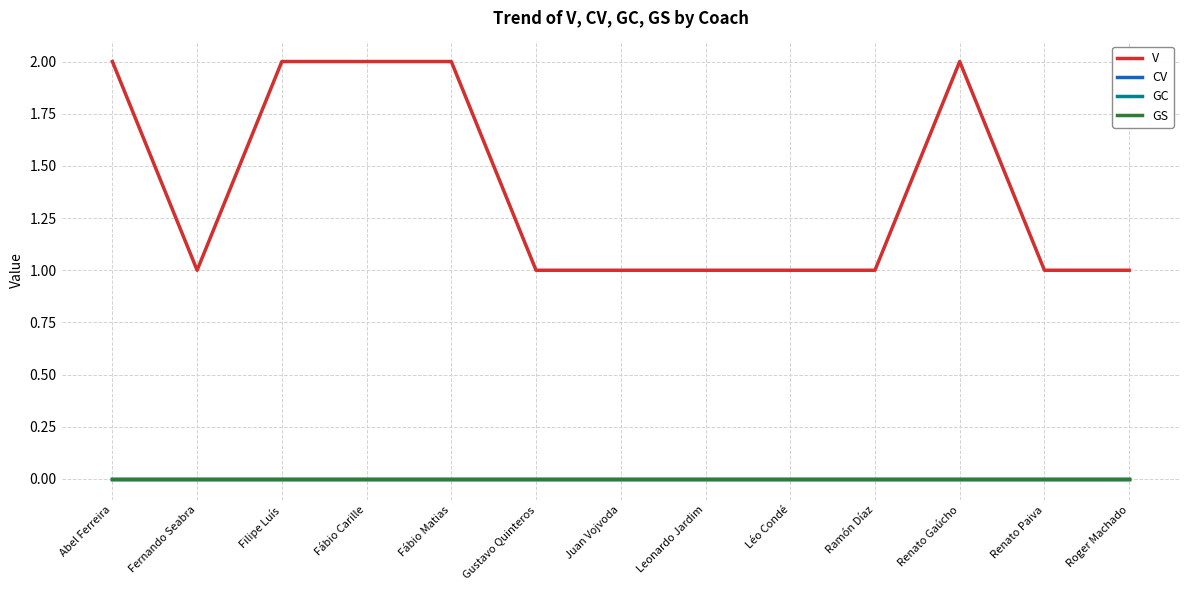

How many V values are between 1 and 2?

13